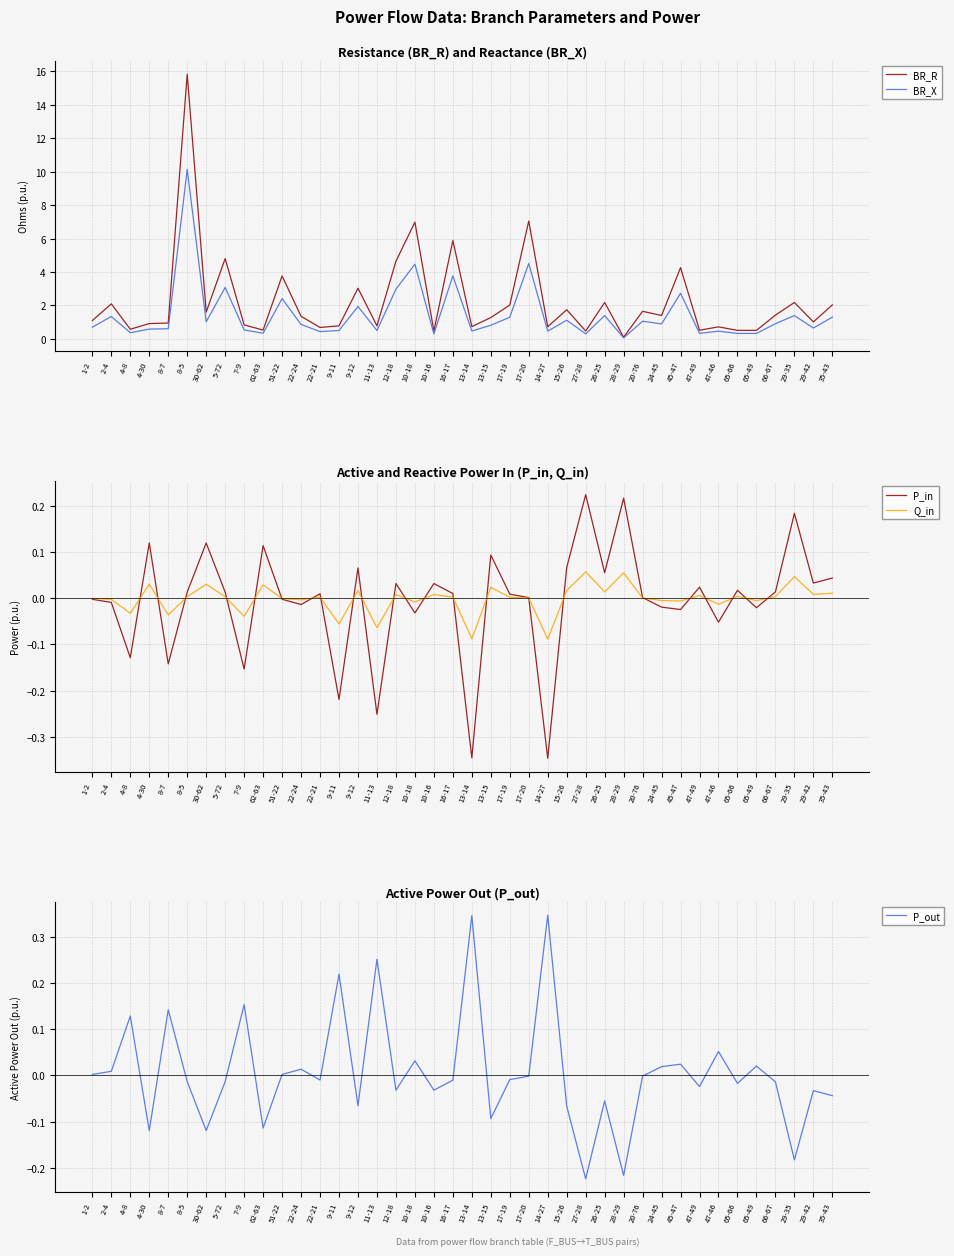

True or false: BR_R has more than 1 interior local peaks.

True